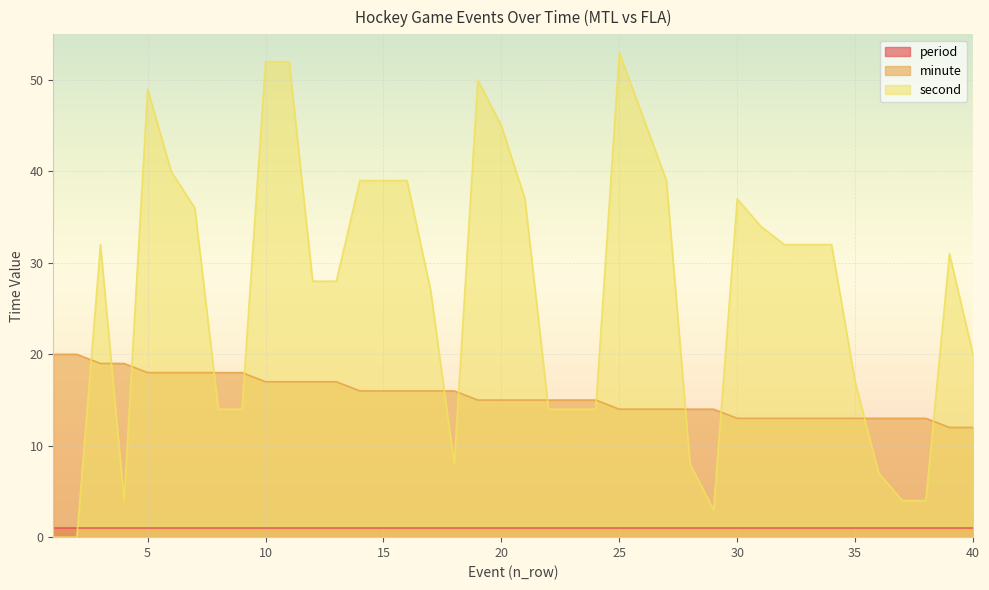

The minute series shows 29 at 8. True or false?

False